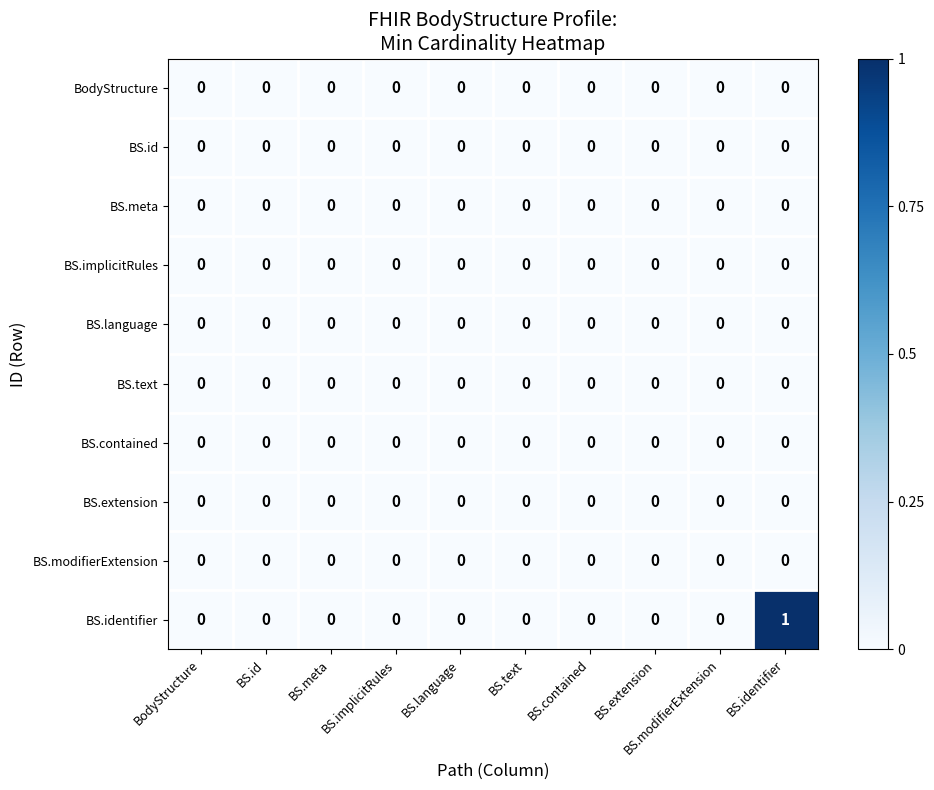

True or false: BS.id has a value of 0 at BS.language.

True